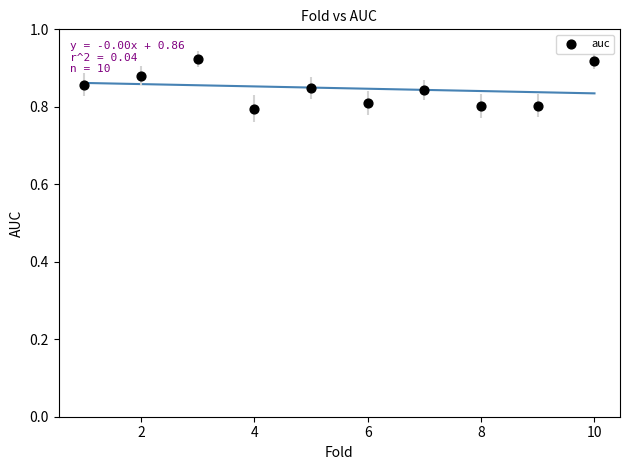

What is the range of X values (max minus min)?

9.0